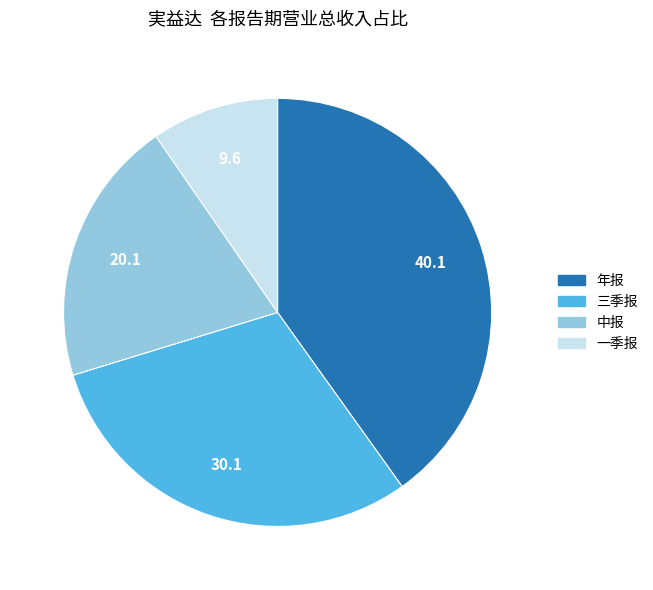

How many slices are in this pie chart?

4